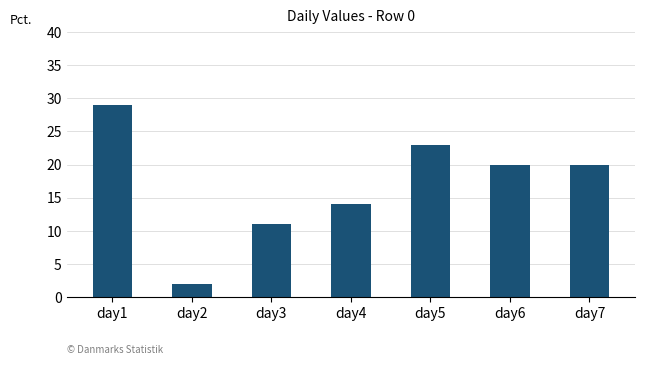

True or false: the data shows 7 at day4.

False